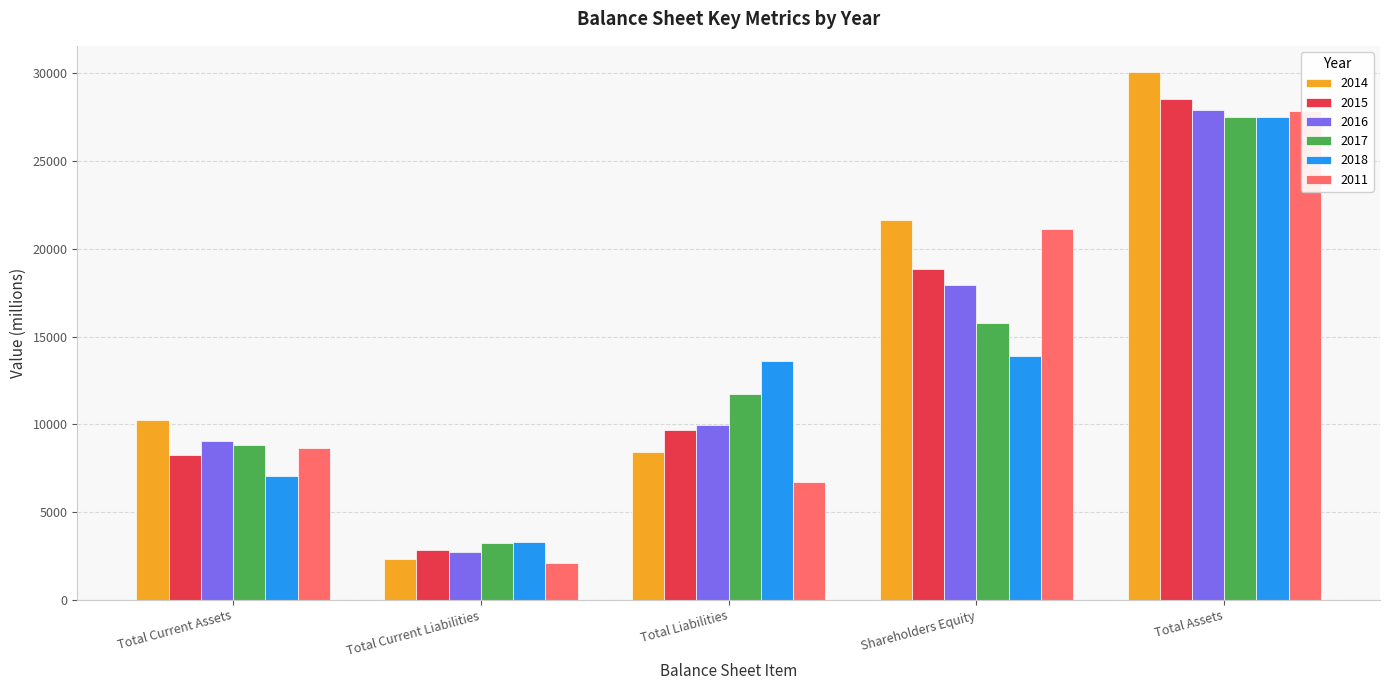

Between Total Current Assets and Total Liabilities, which is larger?

Total Current Assets